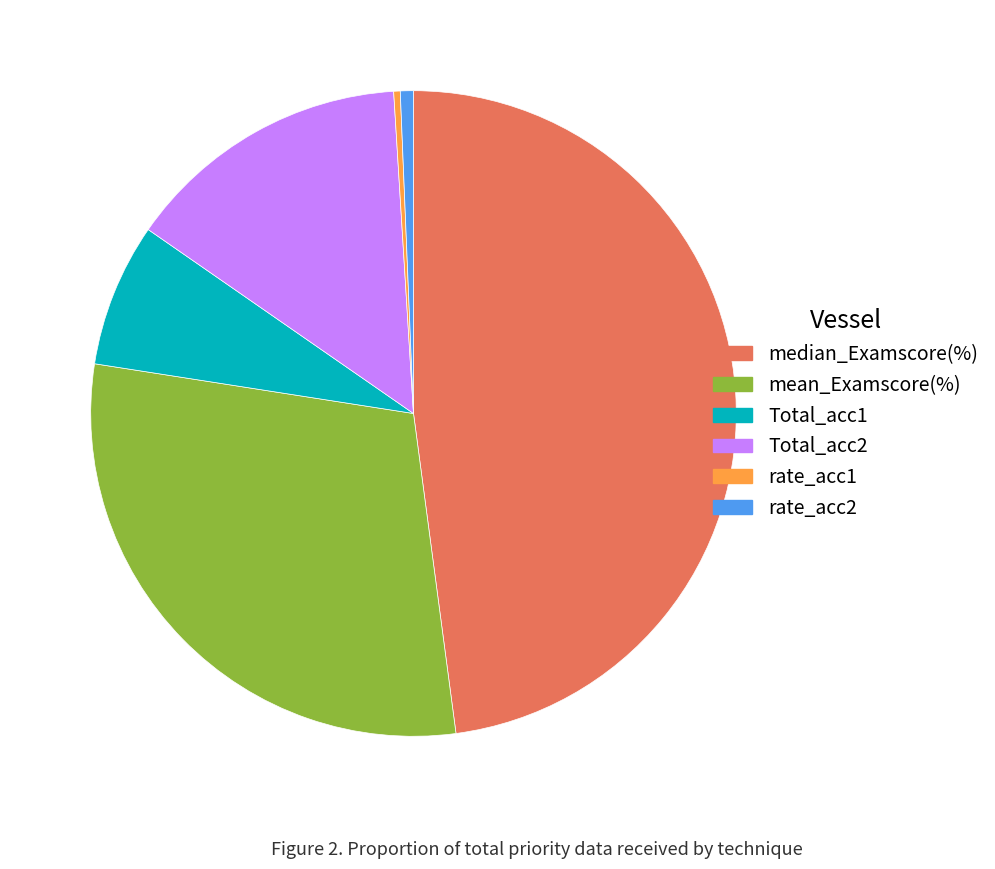

Between Total_acc1 and Total_acc2, which is larger?

Total_acc2